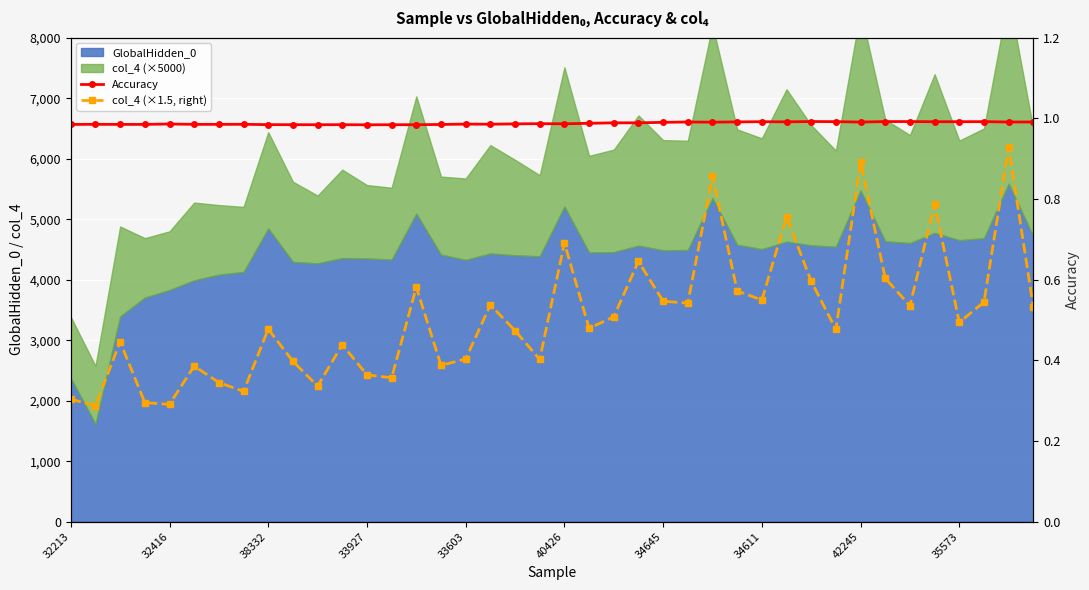

Which series has the largest range (max minus min)?

col_4 (×1.5, right)